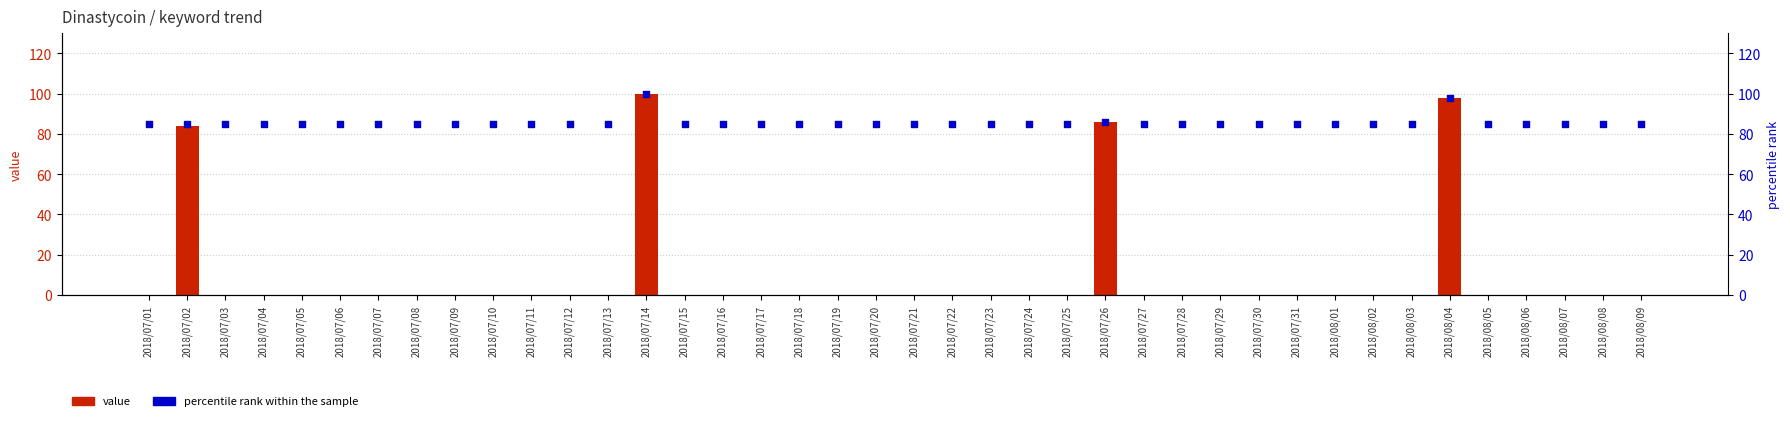

At how many categories does at least one series exceed 41?

40